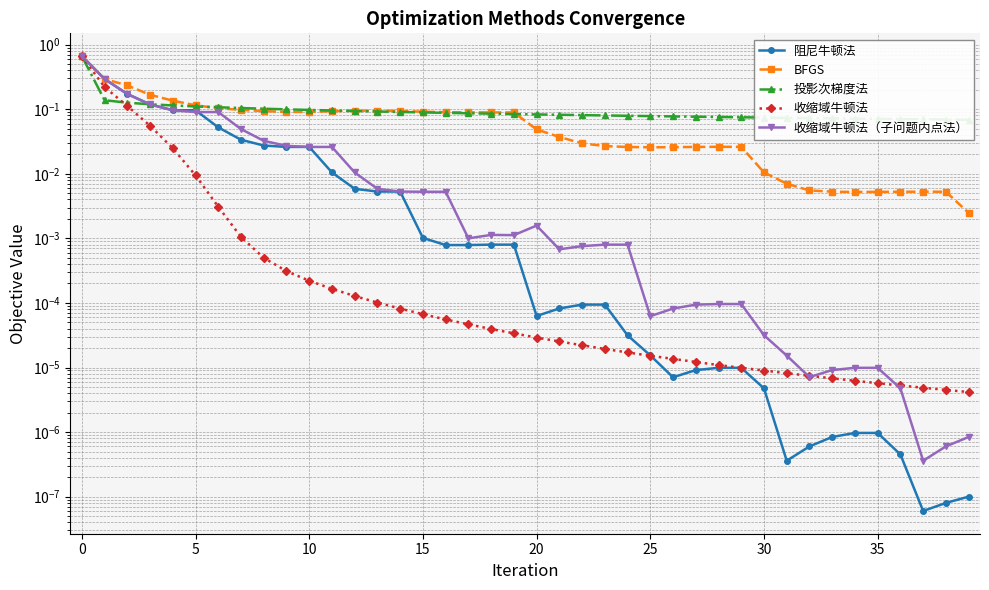

How many lines are shown in the chart?

5